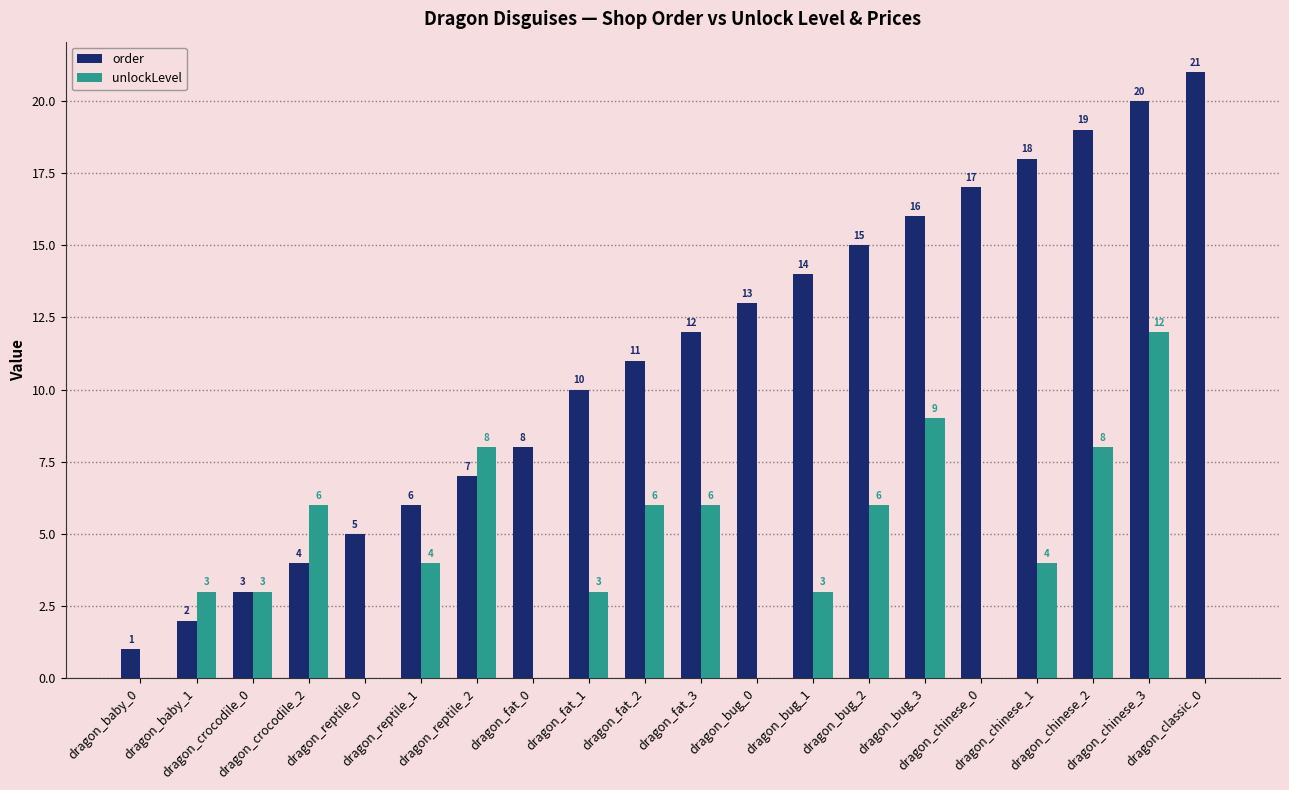

Which series has the largest total across all categories?

order